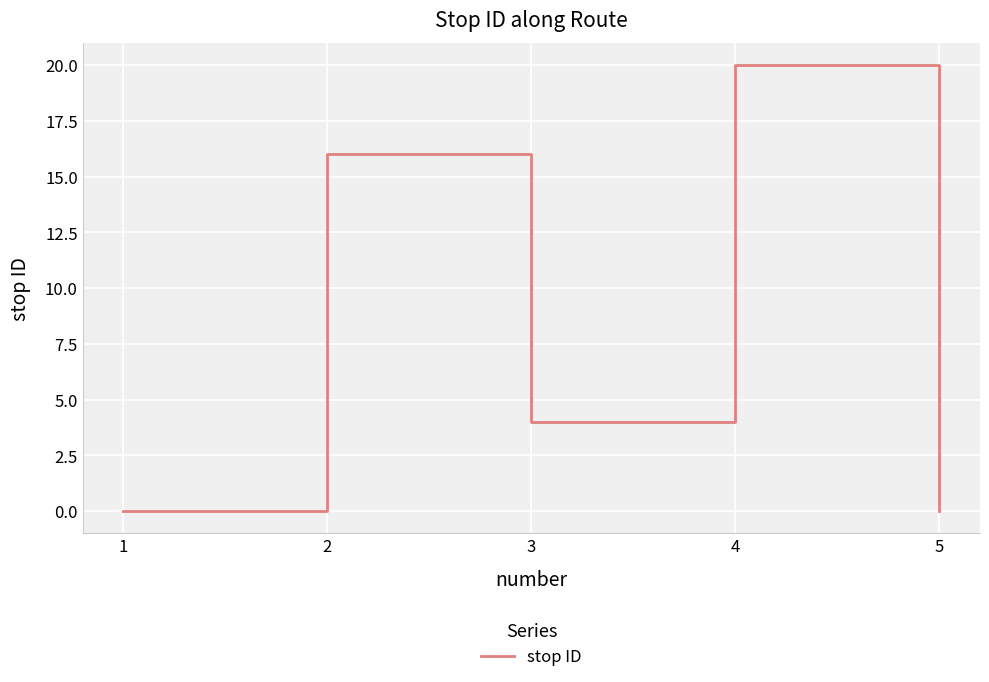

Read the value at 2, to the nearest 5.

15